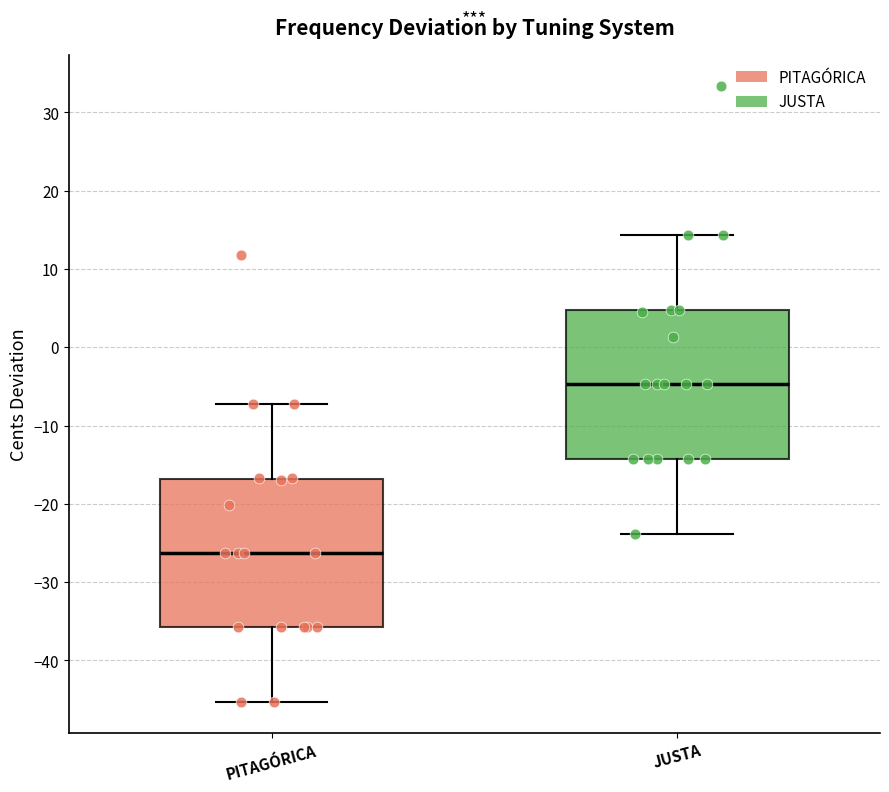

Which box's median line is the lowest?

PITAGÓRICA